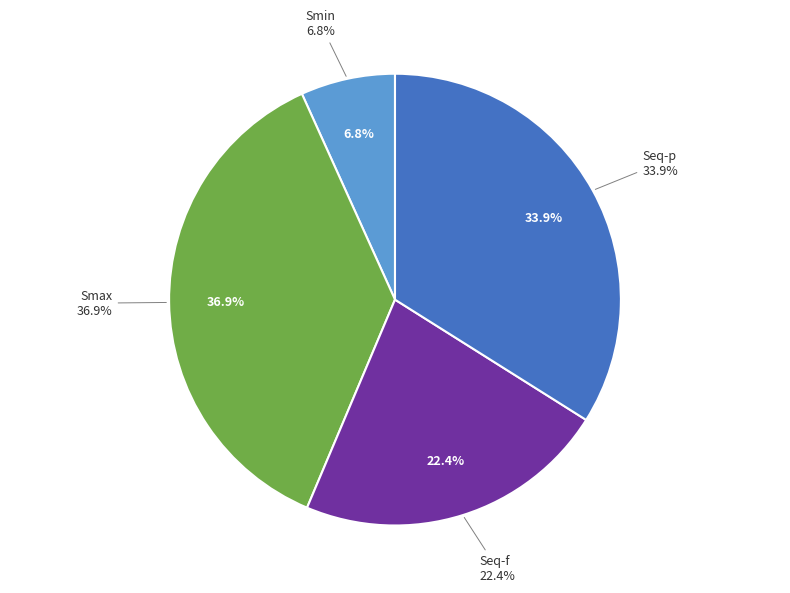

Is there any slice that represents more than half of the pie?

No